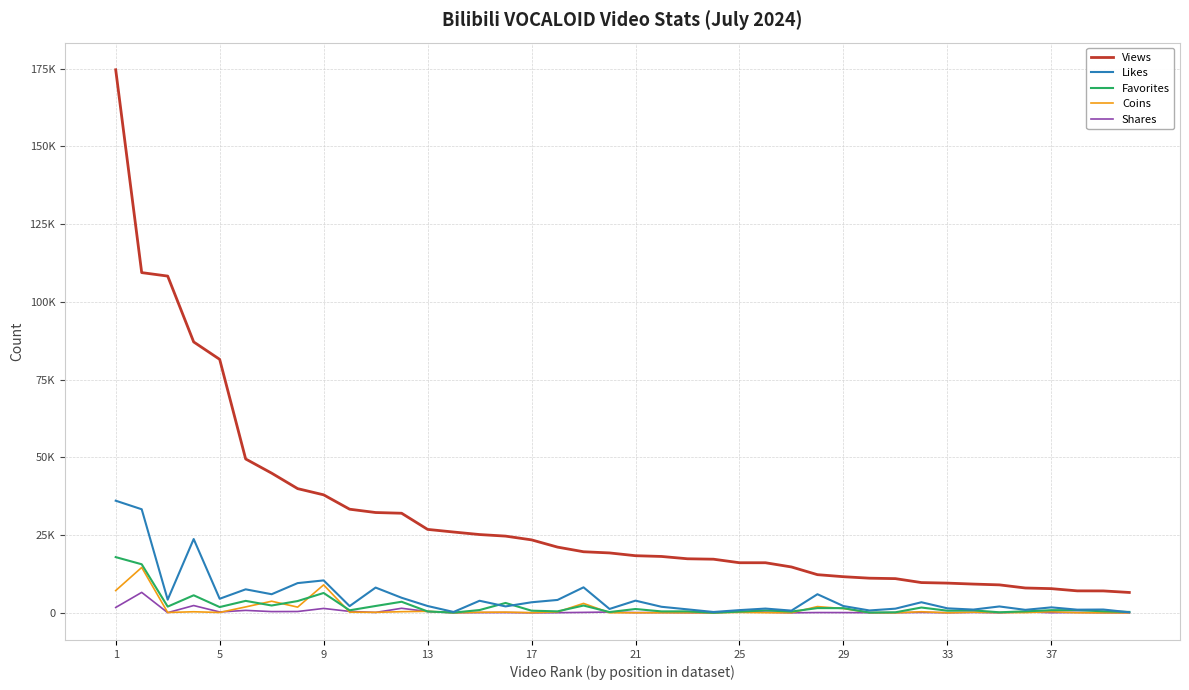

What are all the series names shown in the legend?

Views, Likes, Favorites, Coins, Shares